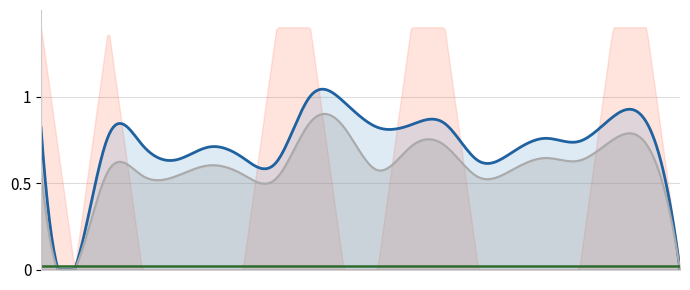

Where is owd_norm nearest to the value 0?

1